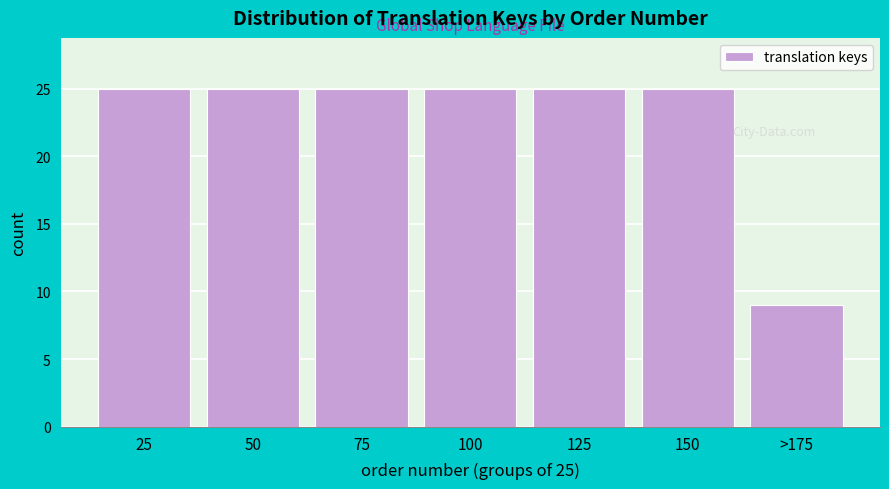

Reading right to left, extract all data points from this chart.

>175=9	150=25	125=25	100=25	75=25	50=25	25=25